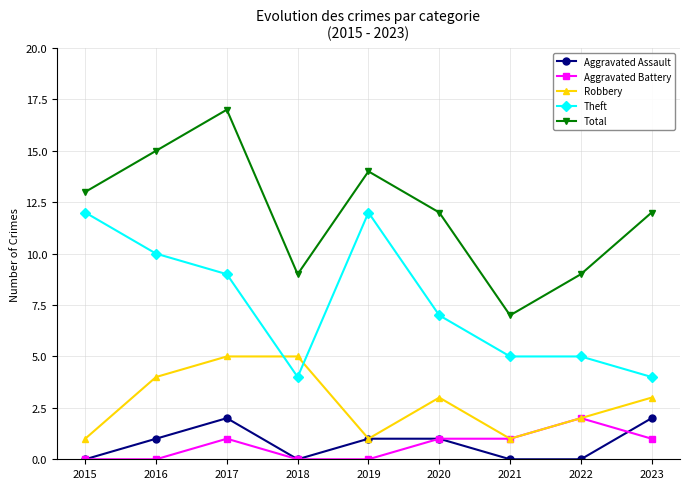

Is the value of Aggravated Assault at 2023 greater than the value of Theft at 2023?

No